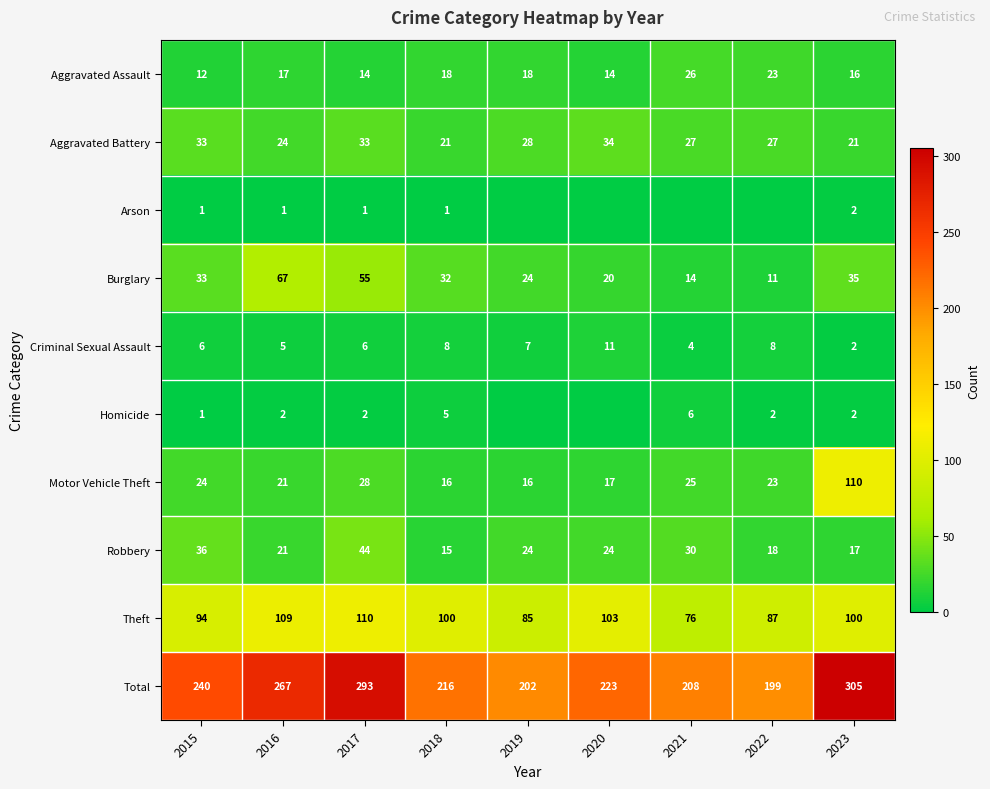

The Criminal Sexual Assault series shows 12 at 2019. True or false?

False